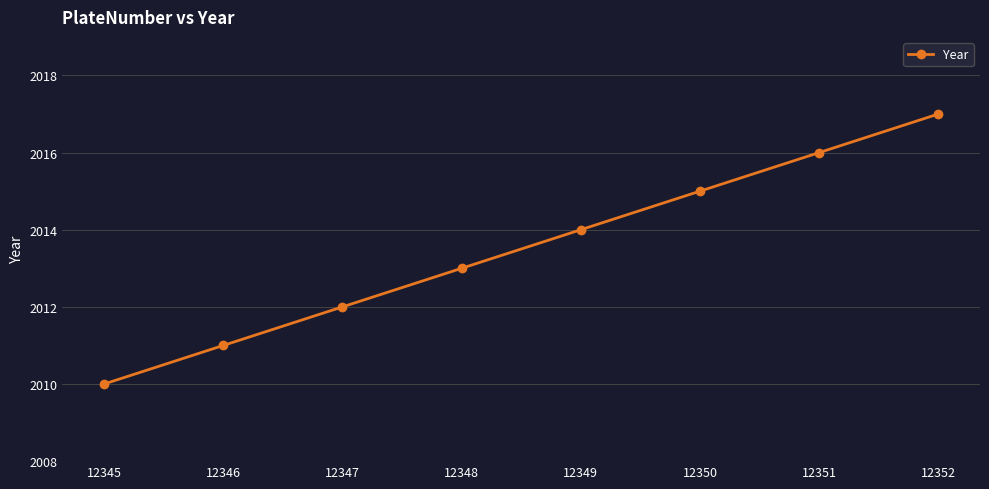

List the labels in order of value, largest first.

12352, 12351, 12350, 12349, 12348, 12347, 12346, 12345